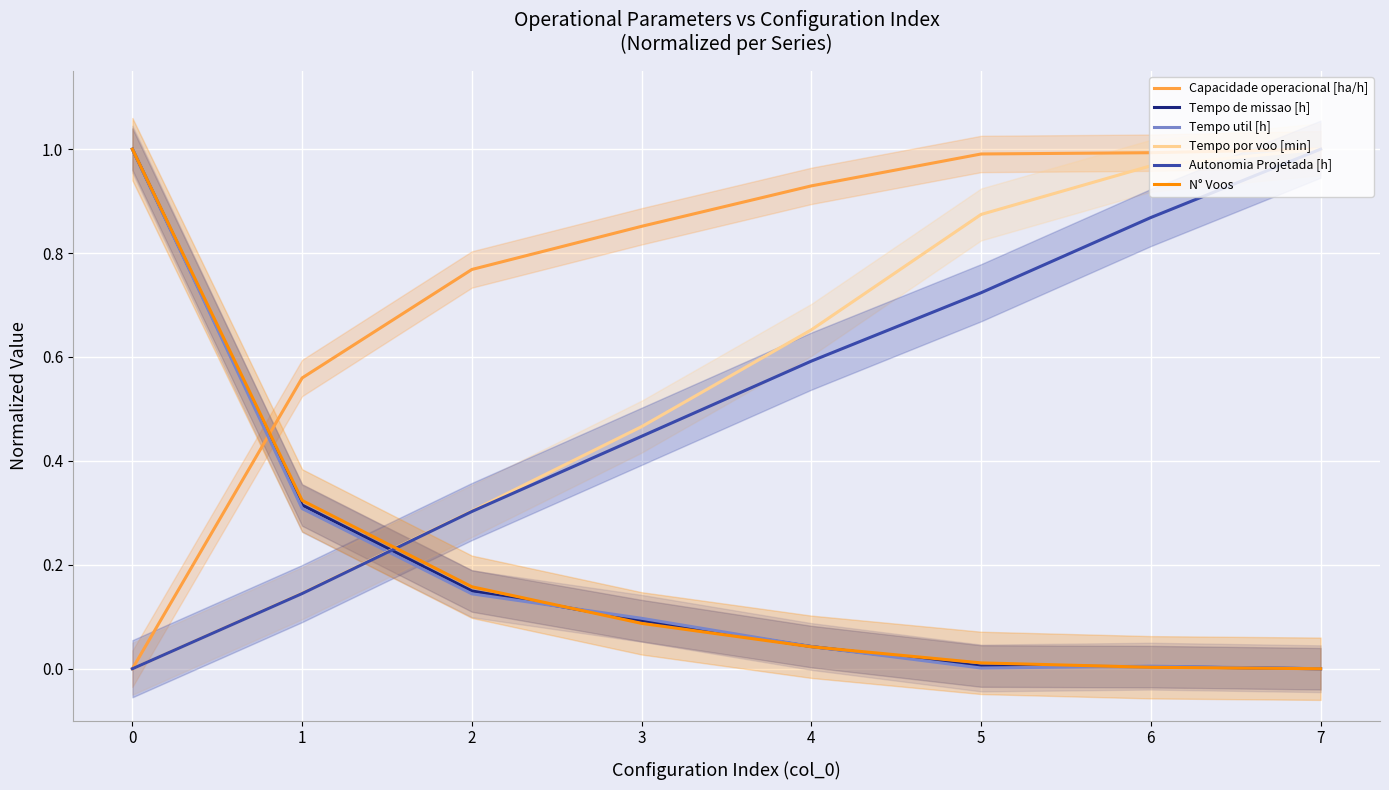

The value of Autonomia Projetada [h] at 4 is 0.6. True or false?

True